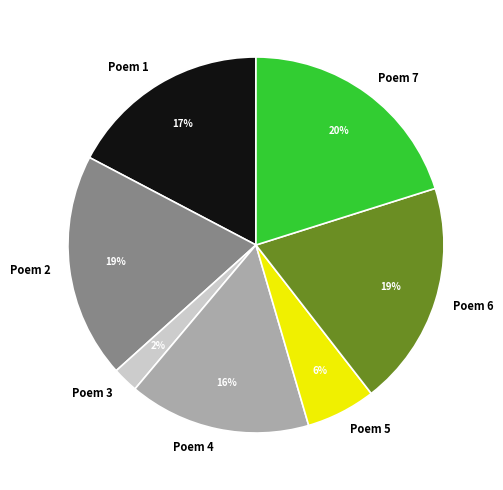

Do Poem 3 and Poem 6 together represent more than half of the pie?

No